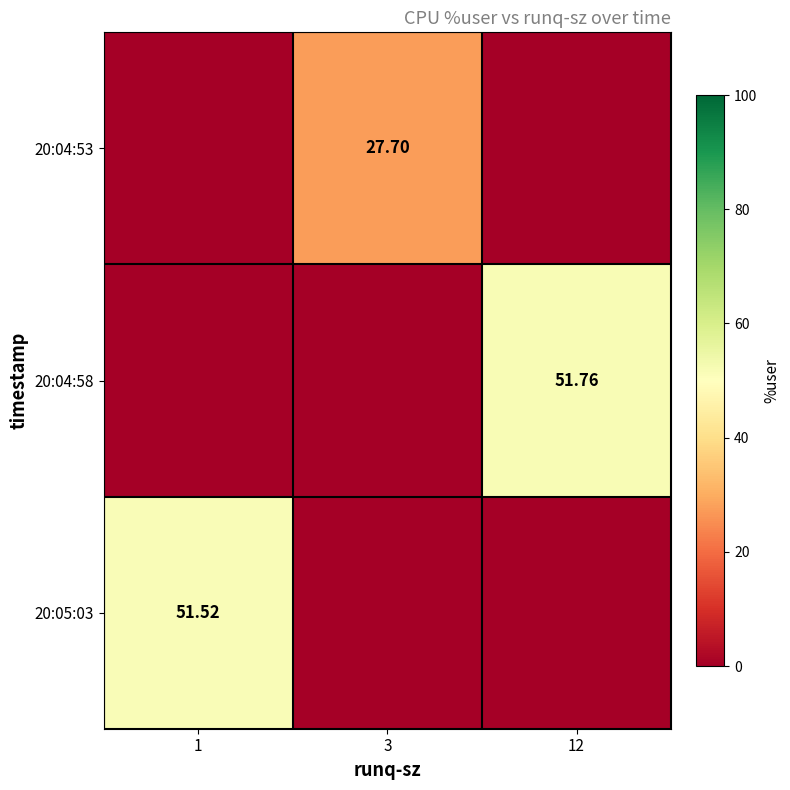

What is the sum of all 20:05:03 values?

51.5